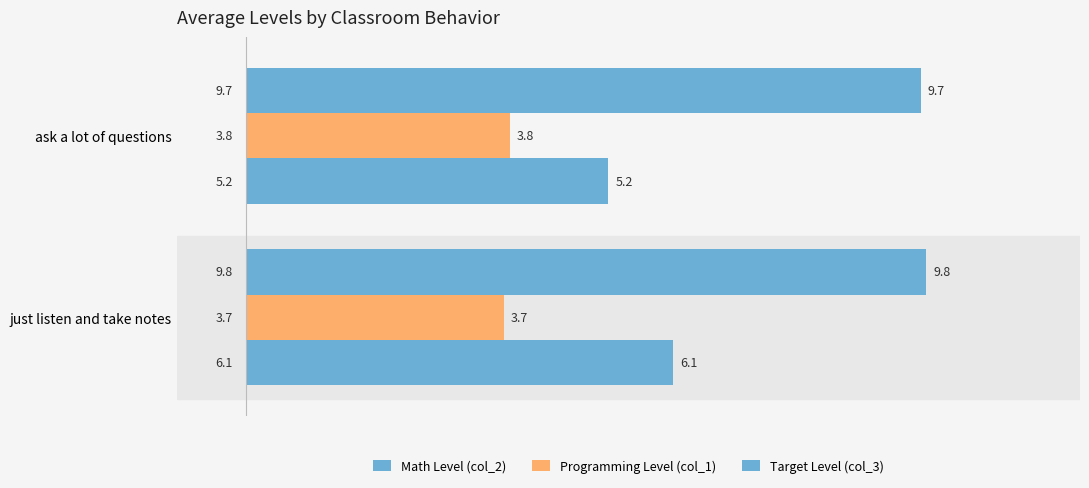

How many distinct data groups are displayed?

3